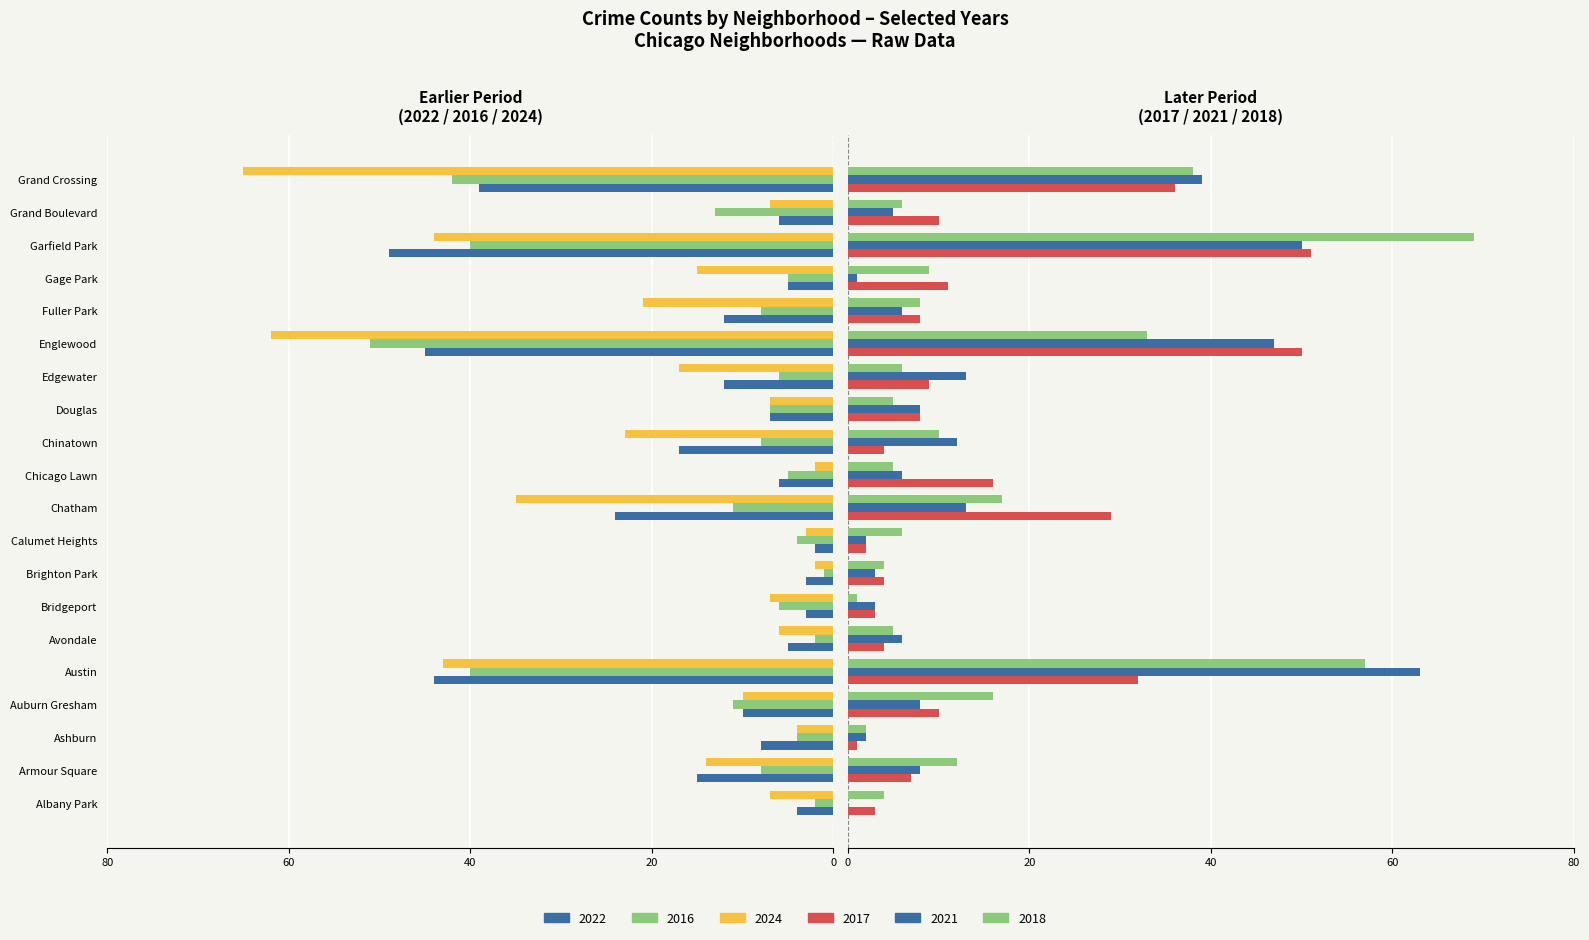

At which label does 2021 first exceed 8?

Austin